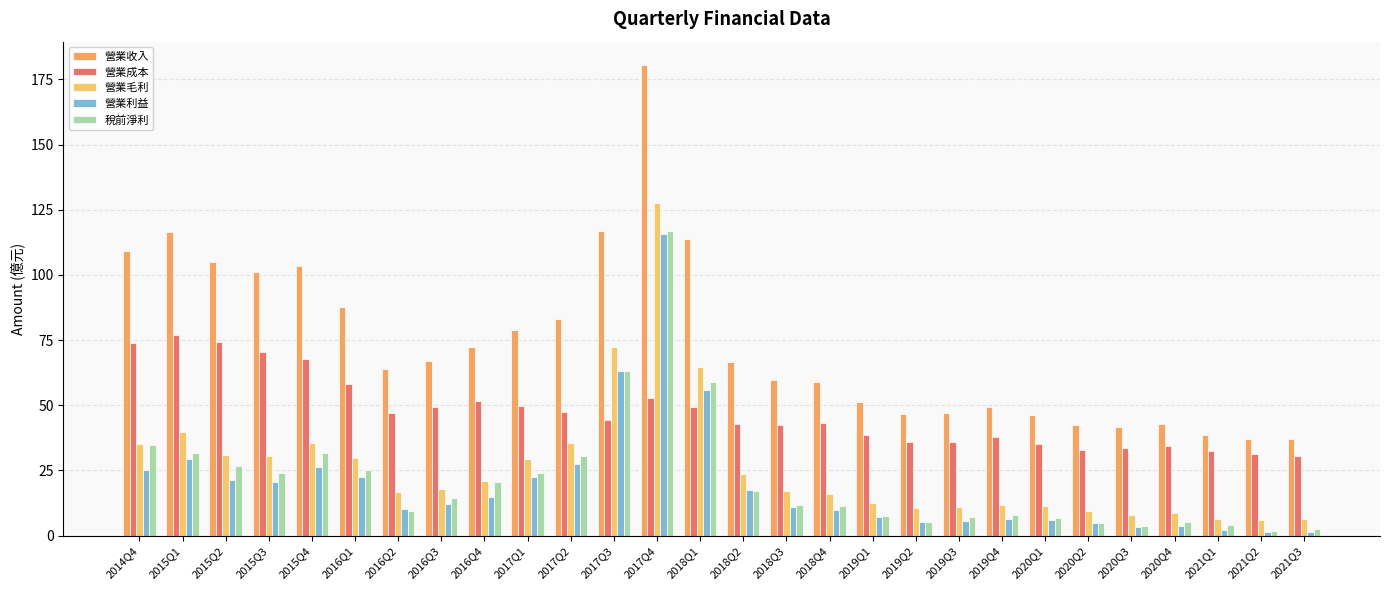

What is the value of the 稅前淨利 bar at the 6th from the left?

25.3